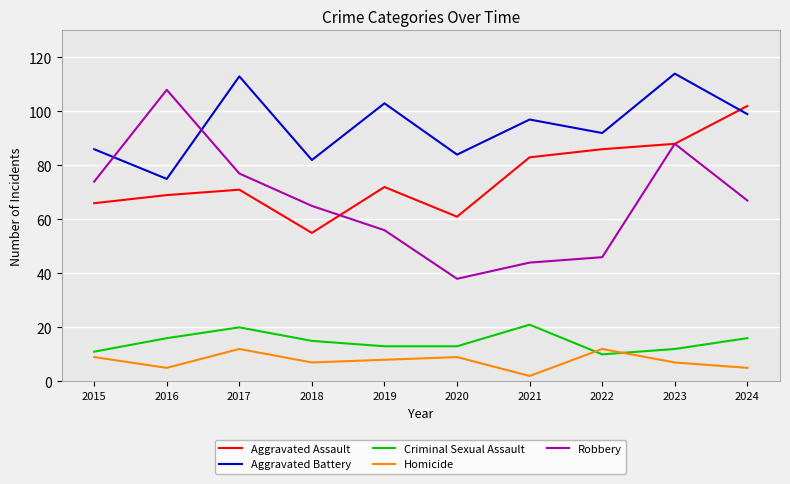

Is it true that Homicide equals 14 at 2015?

False